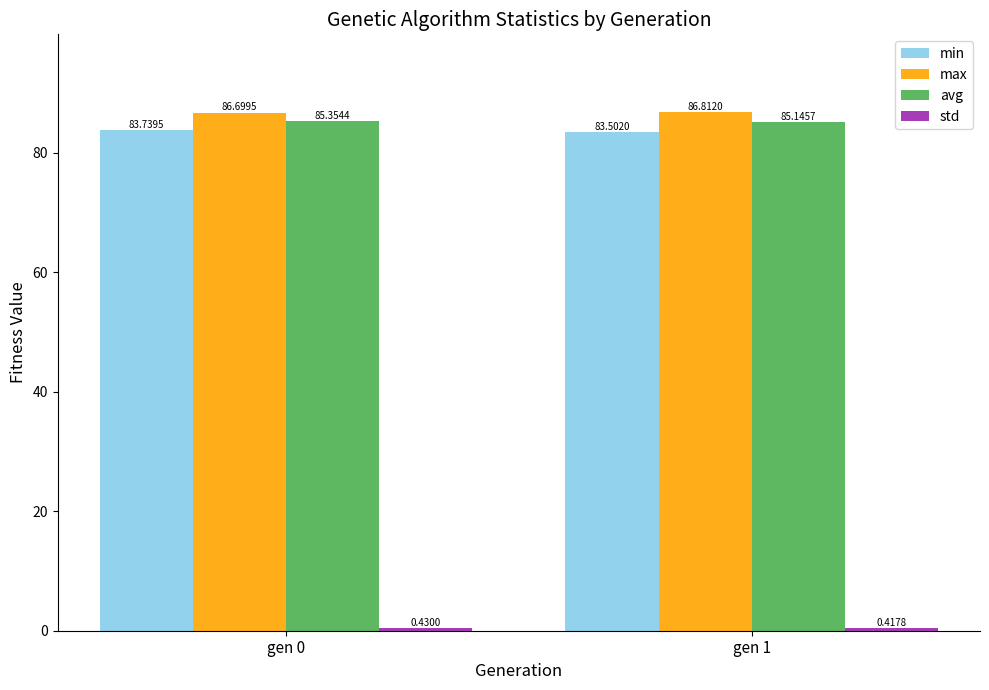

At which category is the sum across all series the highest?

gen 0